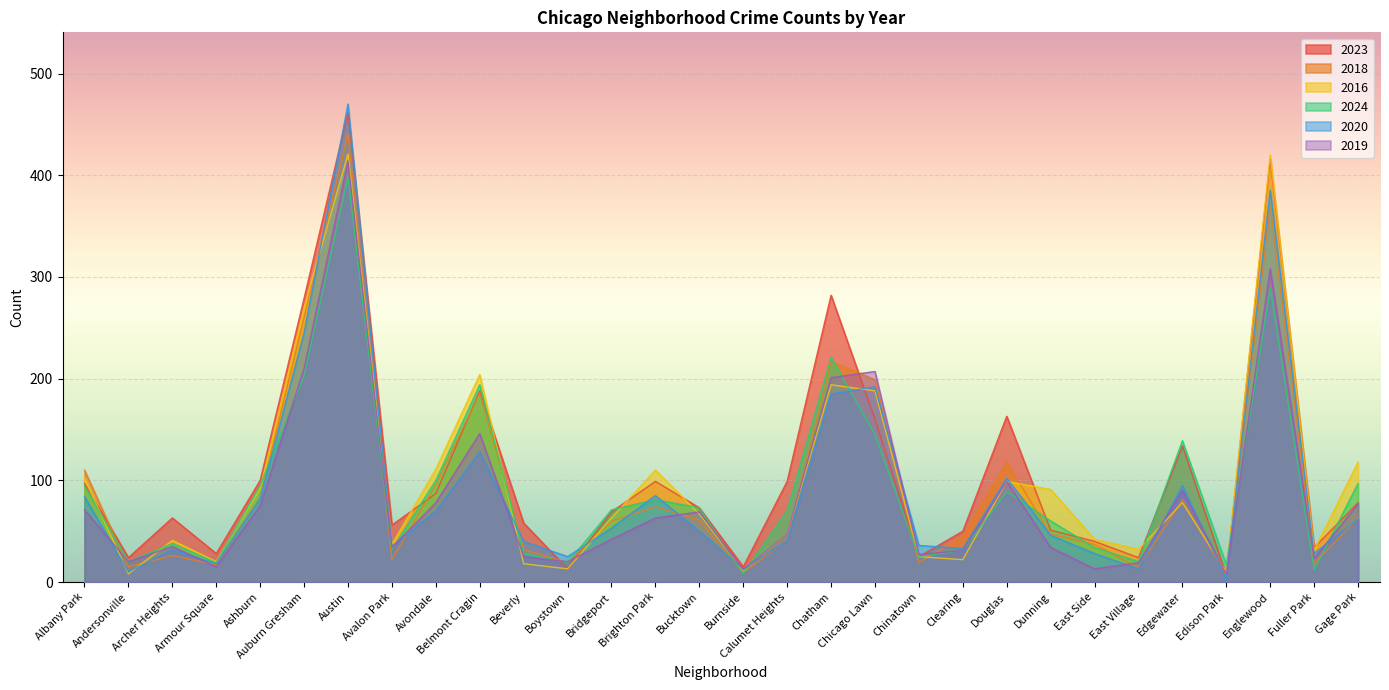

Which series has the largest total across all categories?

2023